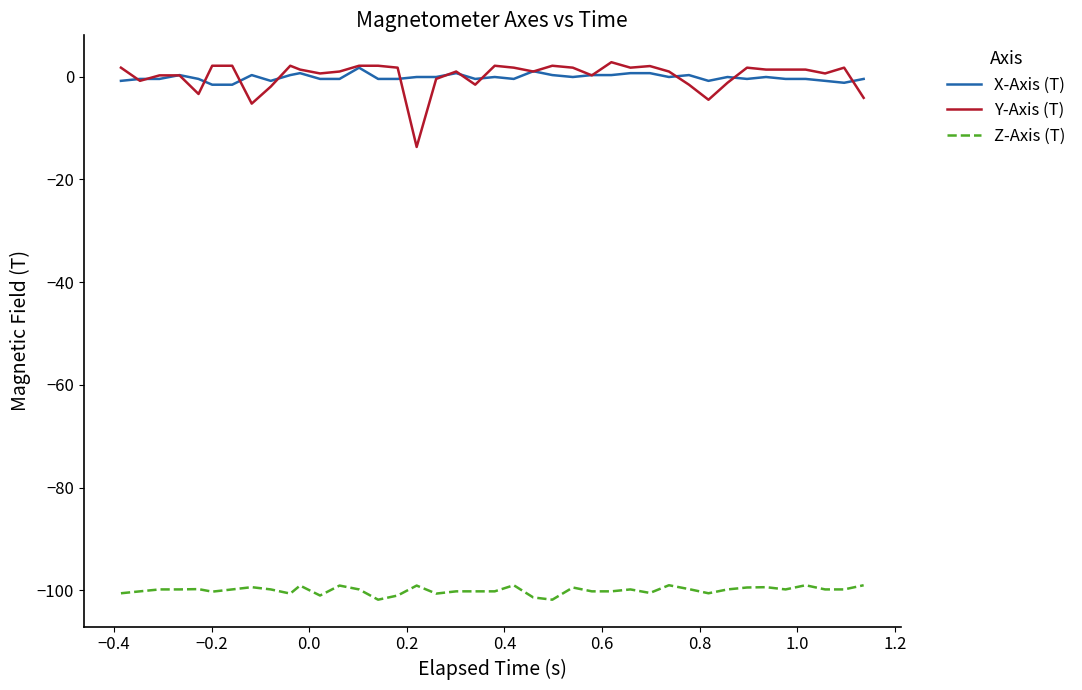

What is the maximum value shown in the chart?

2.8